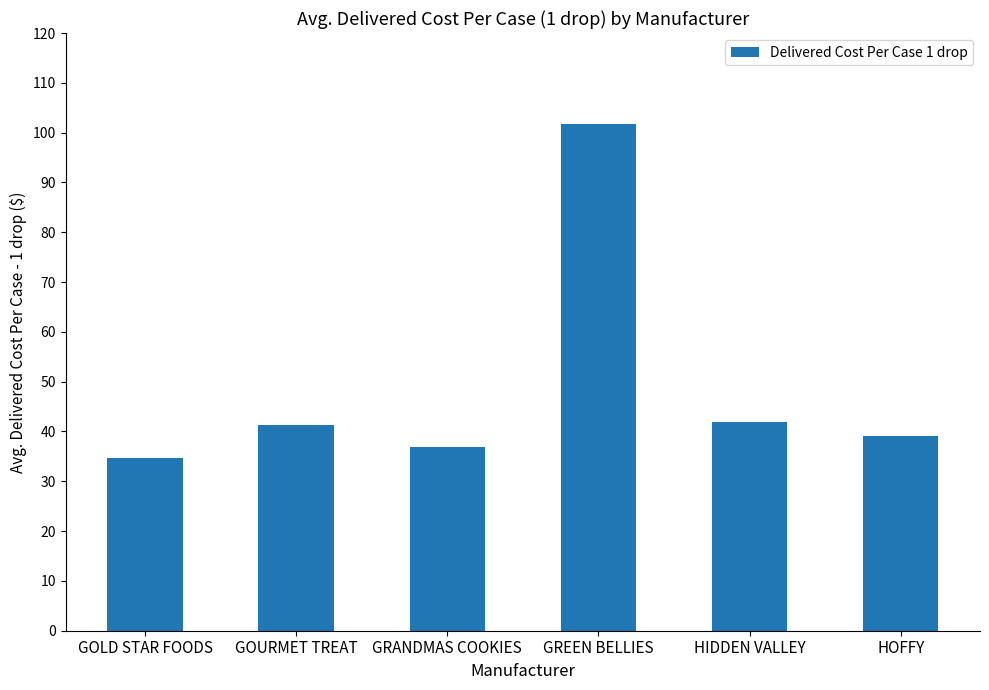

The value at GRANDMAS COOKIES is 36.9. True or false?

True